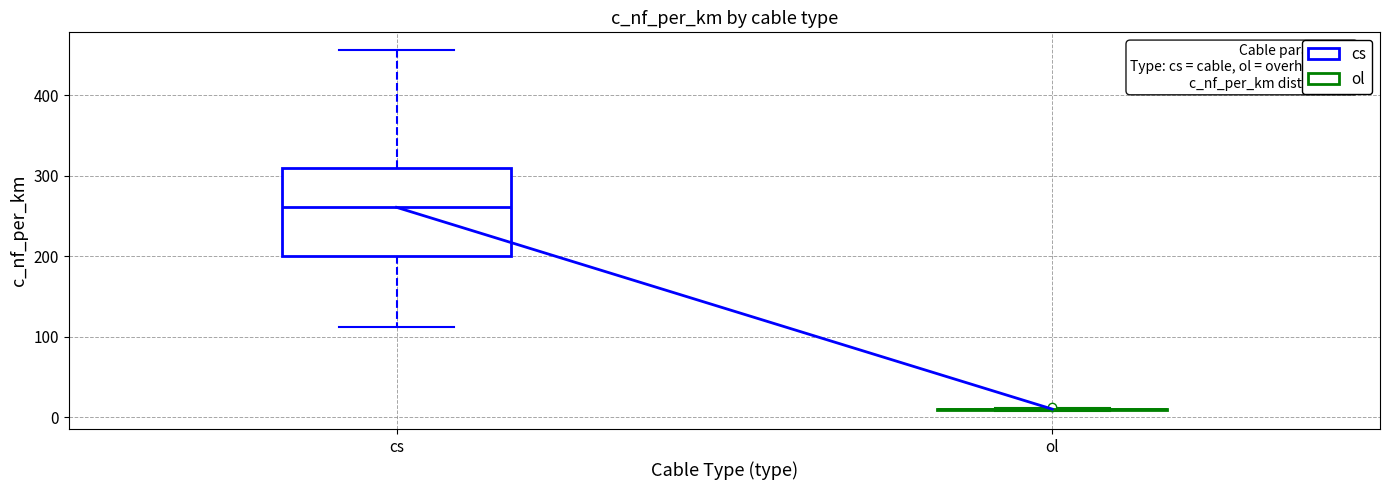

Reading left to right, read every box against the y-axis: the position of its median line, the range the box covers, and the ends of its whiskers. The values are not printed on the chart, so give them approximately, as read against the axis.

cs: median 260, box 200 to 310, whiskers 110 to 460
ol: box collapsed to a line at 10, whiskers 10 to 10